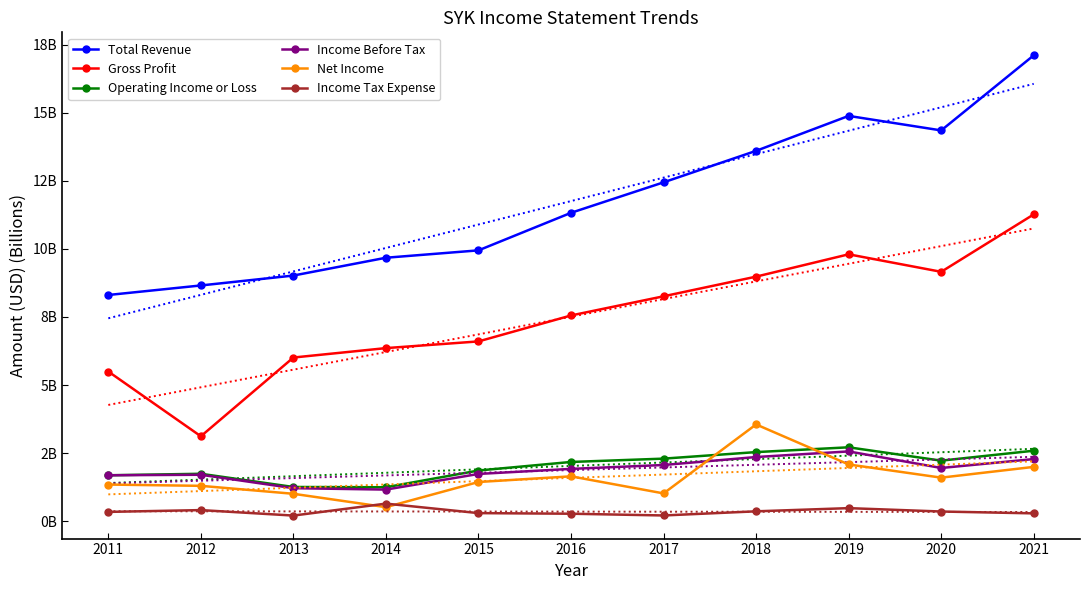

Which category has the highest value across all series?

2021